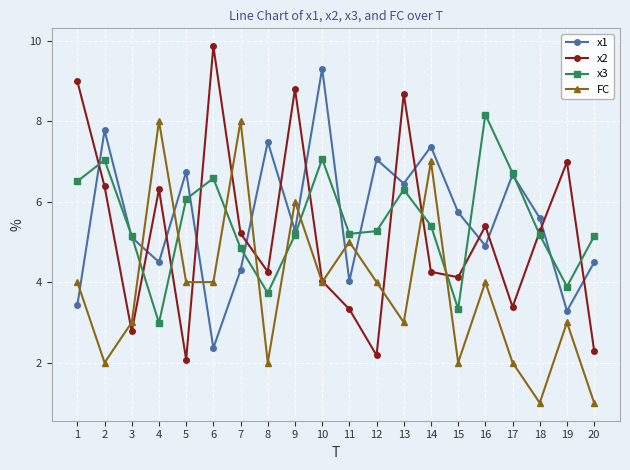

What is the difference between the maximum and minimum values in the x1 series?

6.9